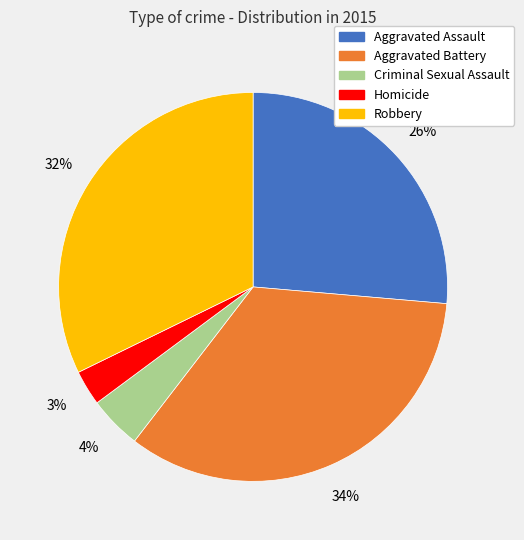

The Criminal Sexual Assault slice represents 4% of the pie. True or false?

True